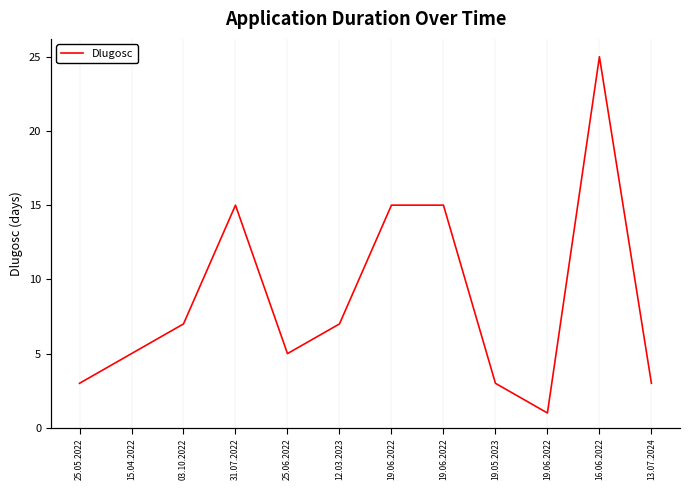

Does the chart display data point markers on the line(s)?

No